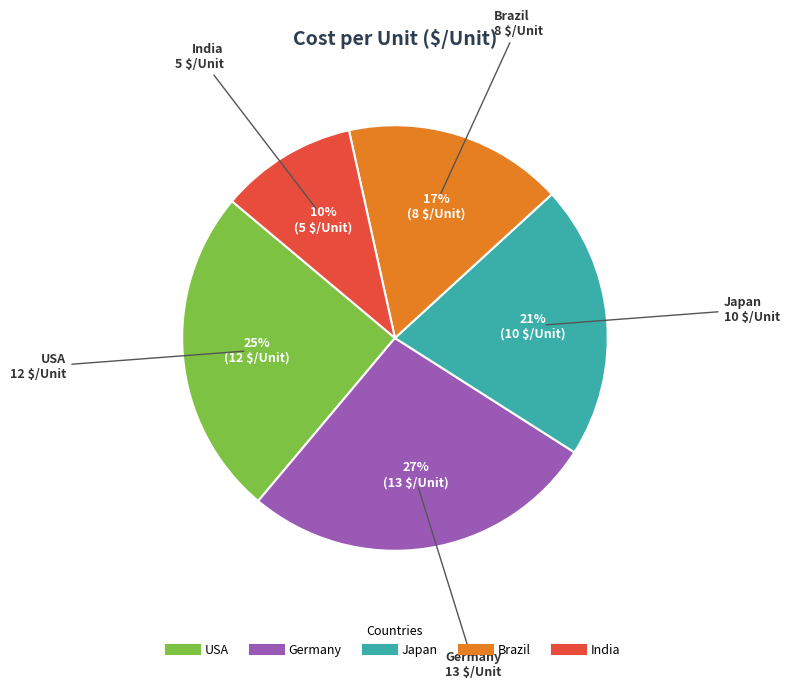

To the nearest percent, what portion does Germany represent?

27%